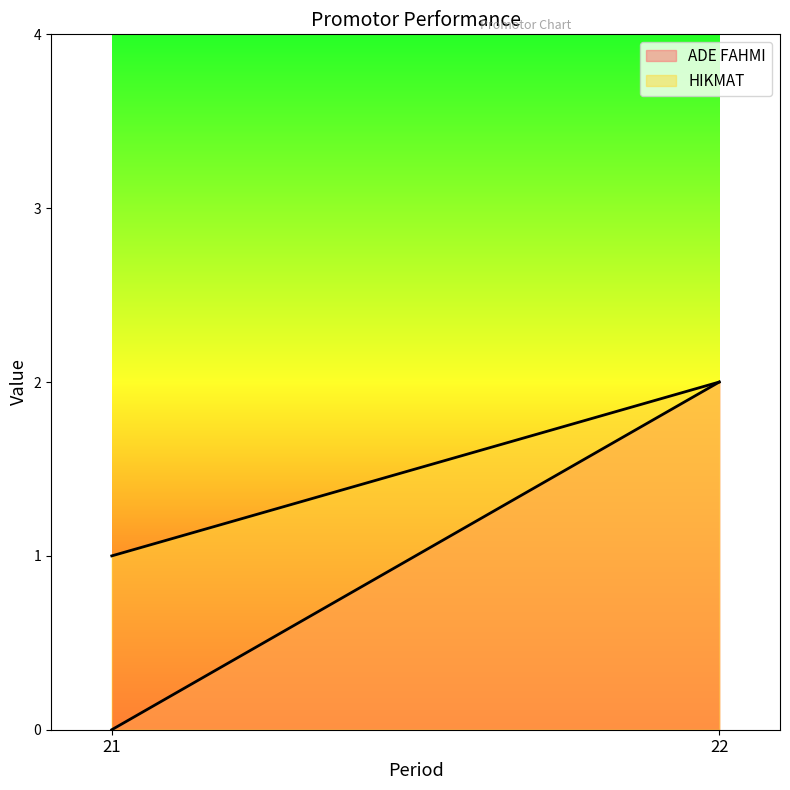

Count the ADE FAHMI values in the range 0 to 2.

2